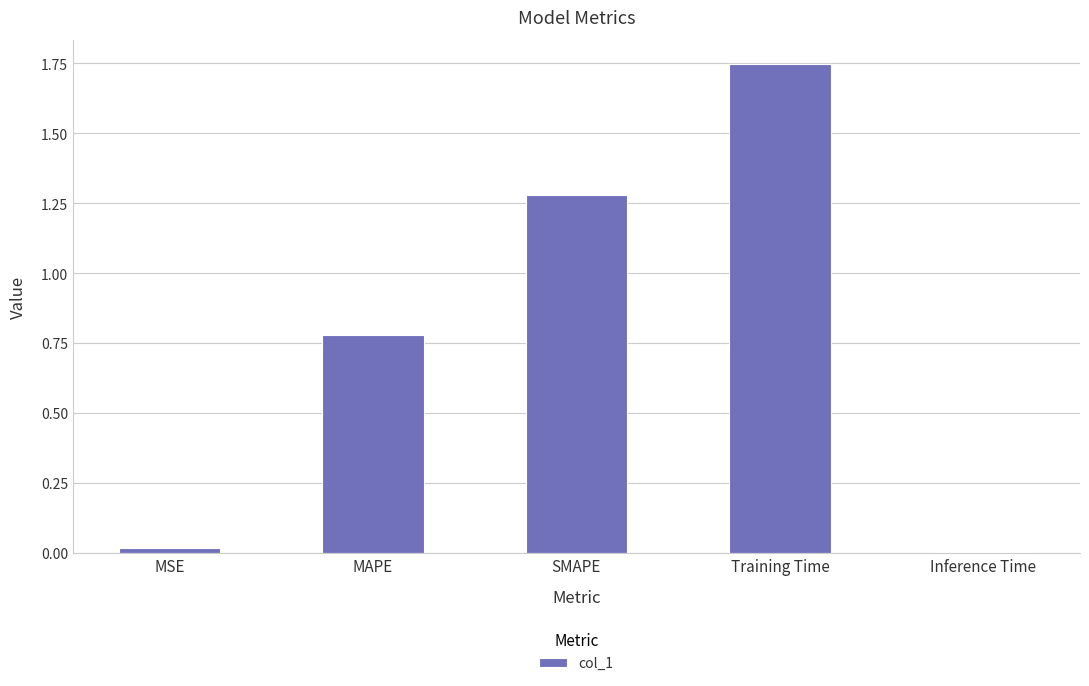

The chart shows a value of 2.3 at SMAPE. True or false?

False